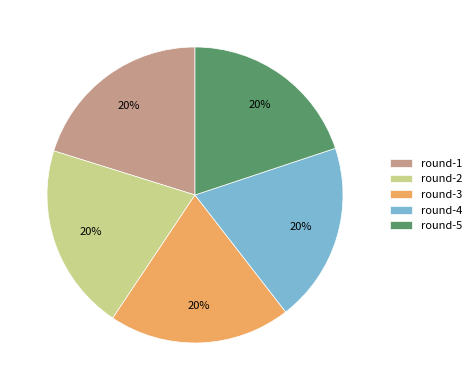

Count the number of slices in the pie.

5